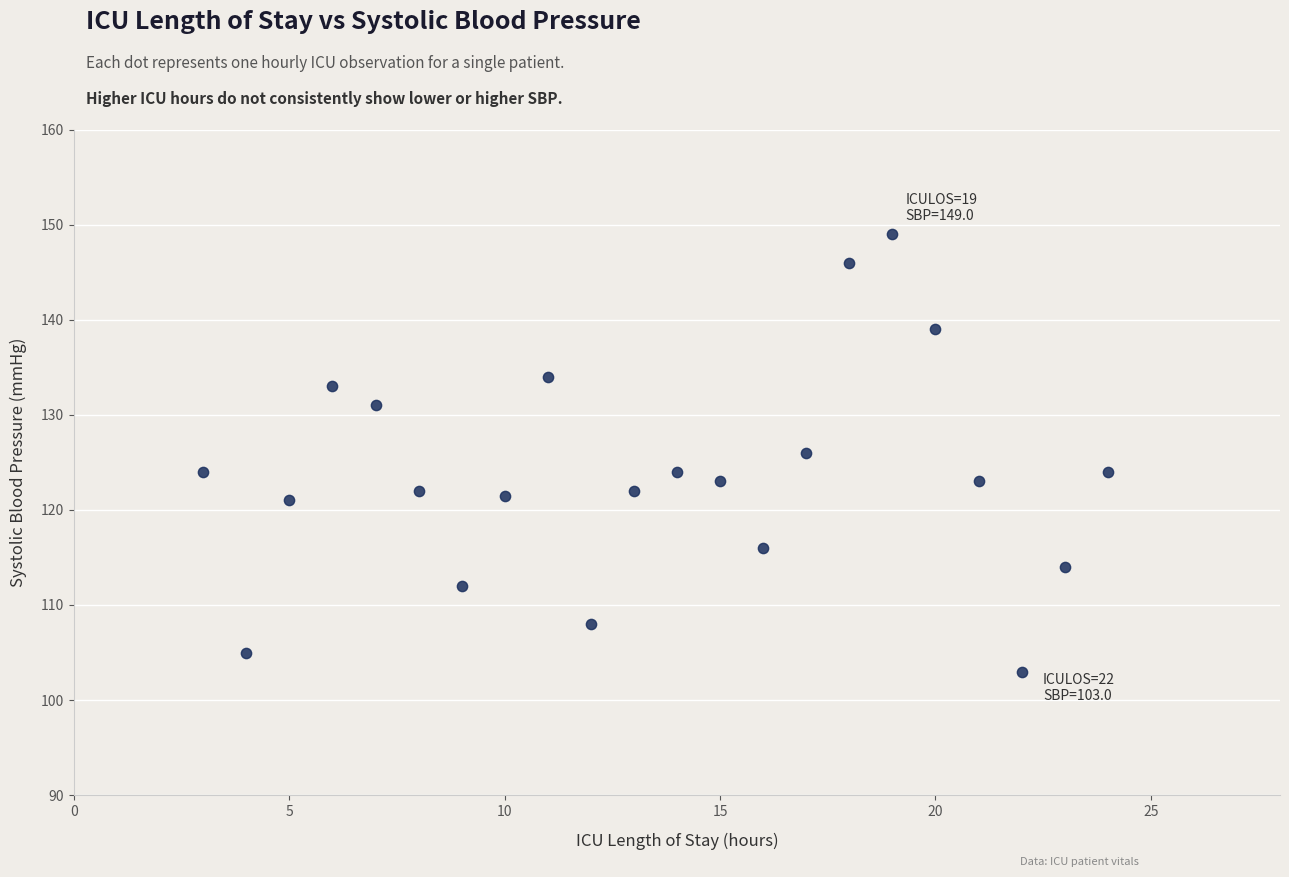

What is the range of Y values (max minus min)?

46.0